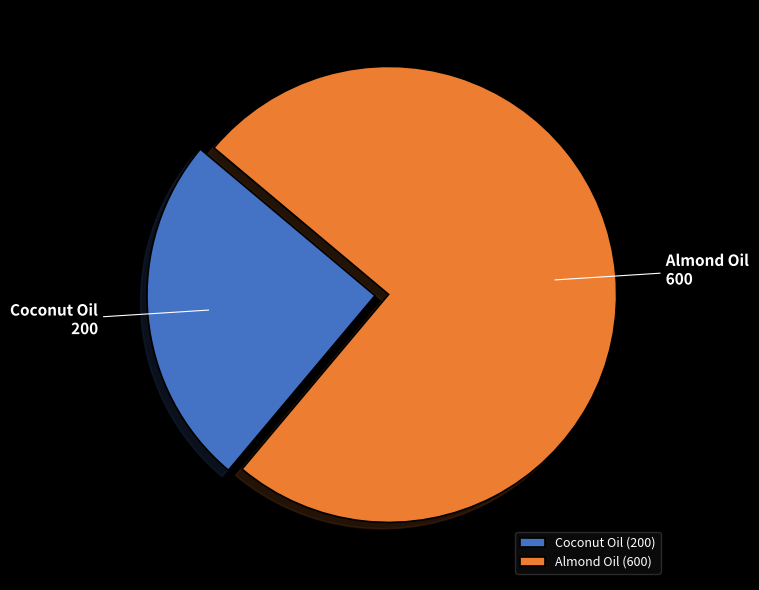

What is the ratio of the value at Coconut Oil to the value at Almond Oil?

0.3